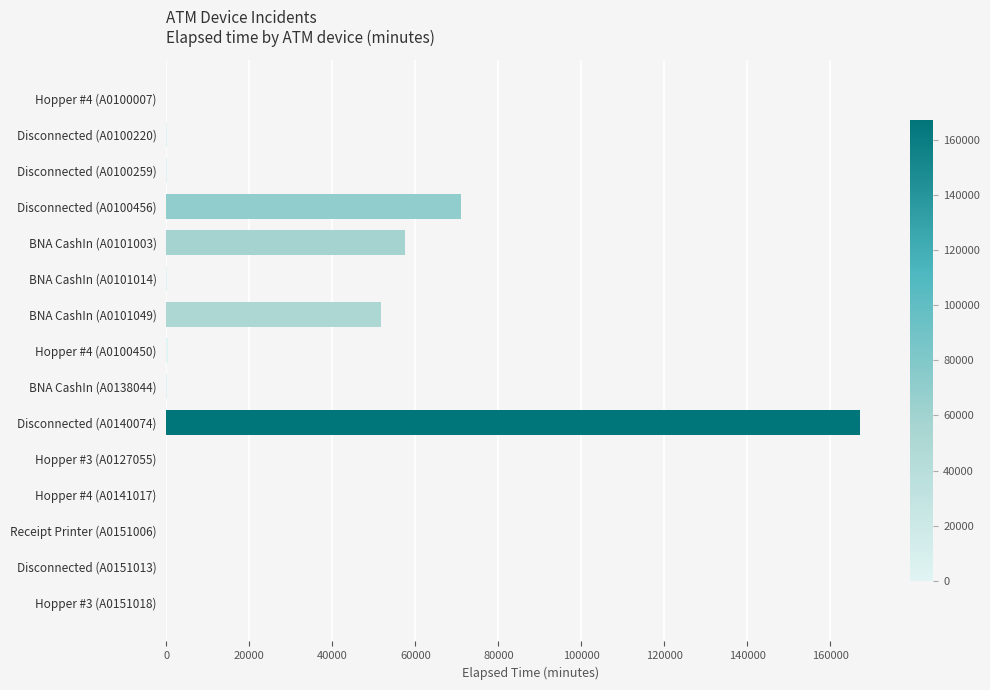

What is the sum of all values?

348282